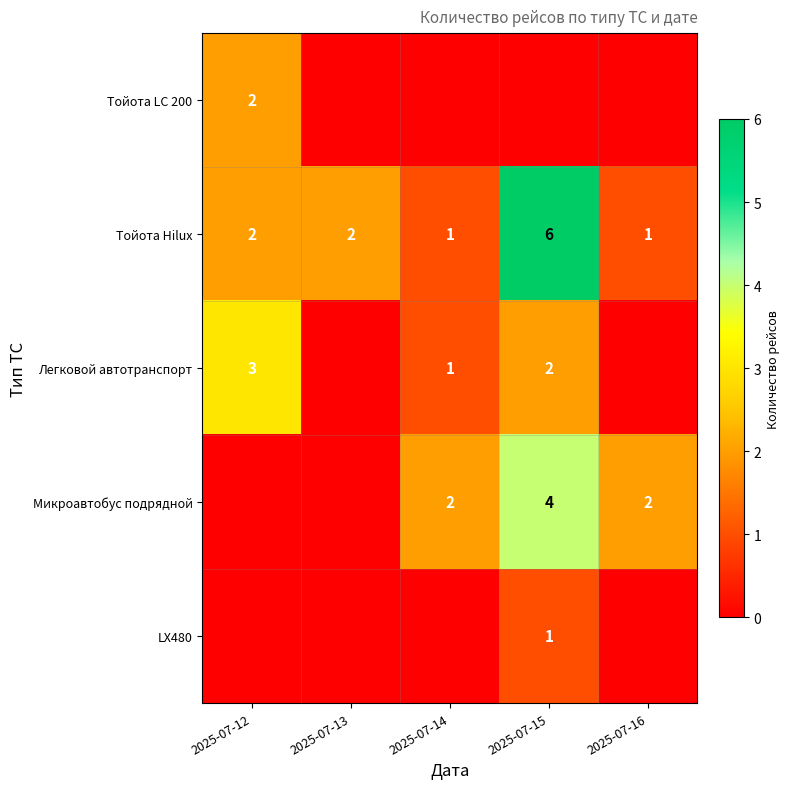

What is the highest value of the Тойота Hilux series?

6